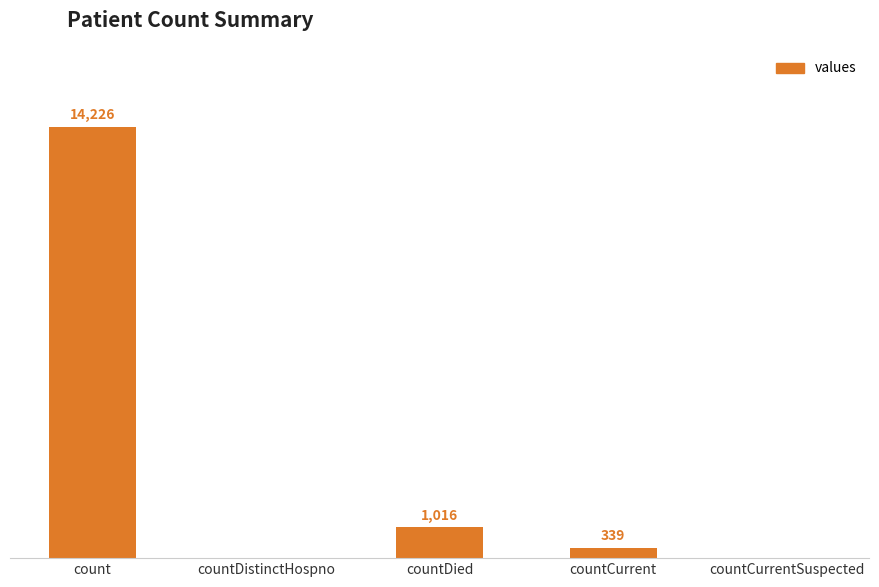

Which label corresponds to the largest value in the chart?

count